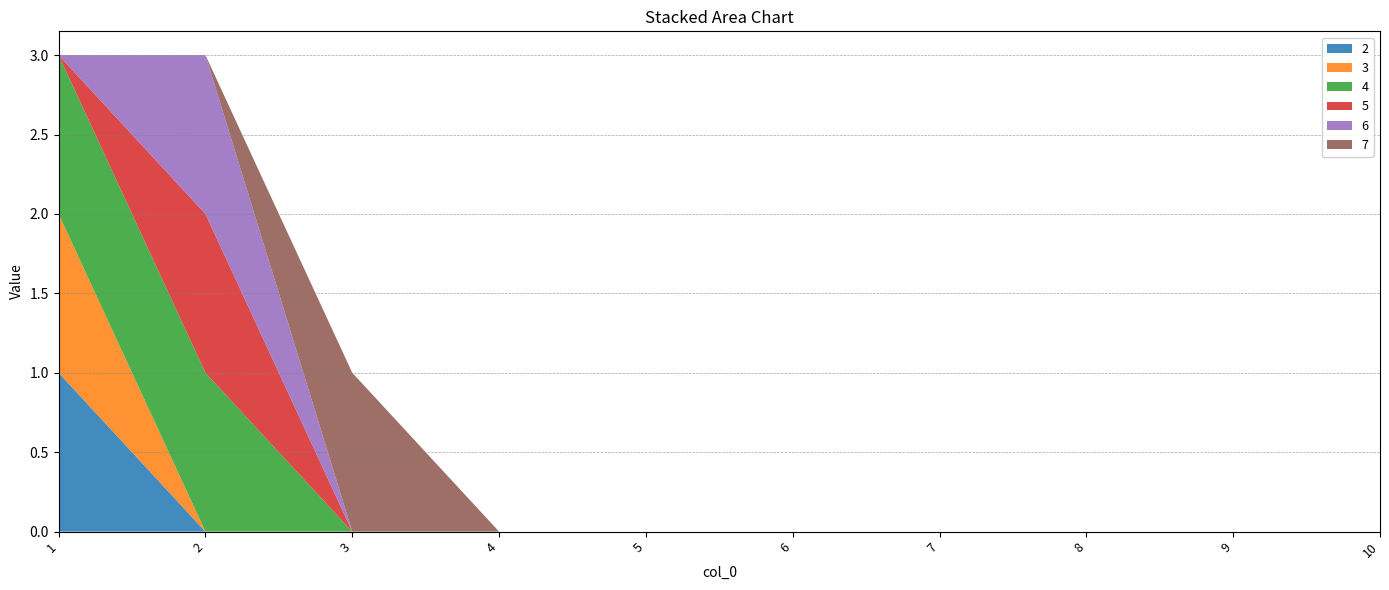

Reading left to right, transcribe all the data shown in this chart.

2: 1	0	0	0	0	0	0	0	0	0
3: 1	0	0	0	0	0	0	0	0	0
4: 1	1	0	0	0	0	0	0	0	0
5: 0	1	0	0	0	0	0	0	0	0
6: 0	1	0	0	0	0	0	0	0	0
7: 0	0	1	0	0	0	0	0	0	0